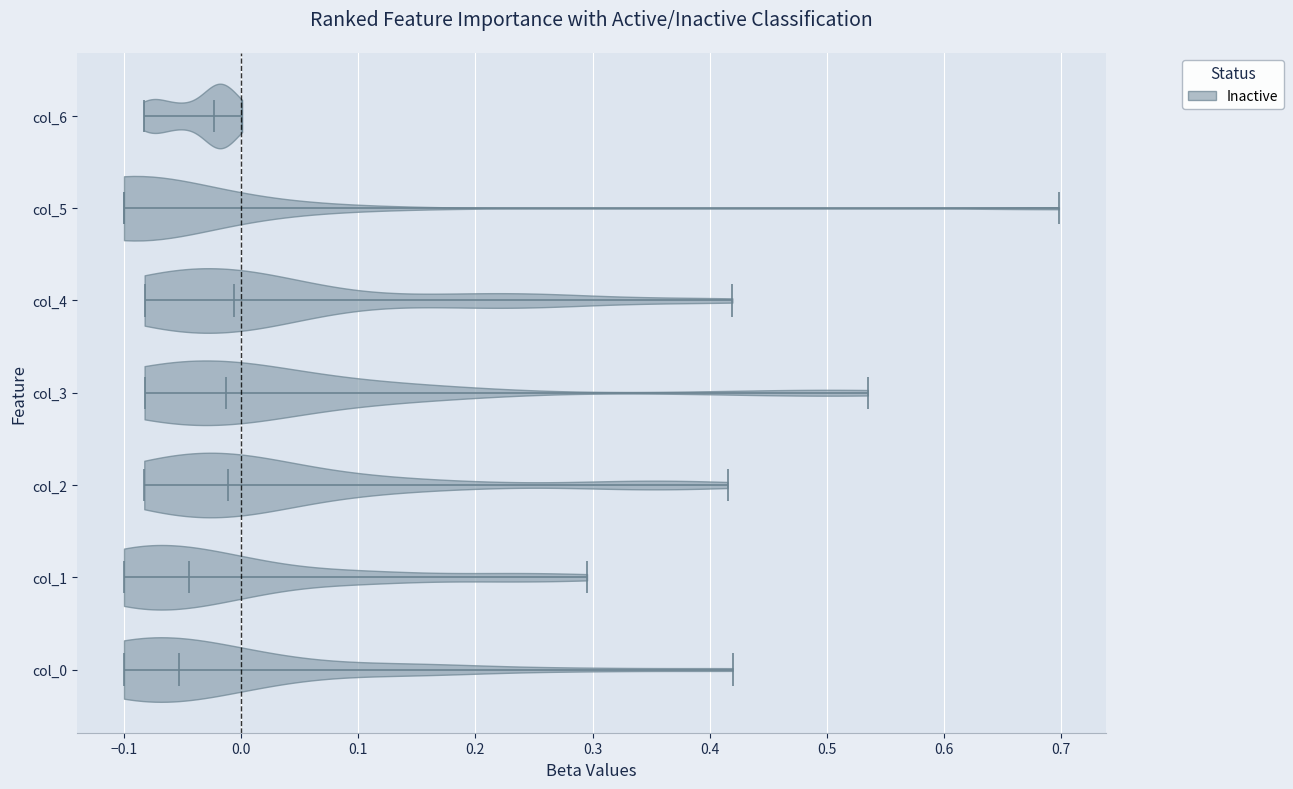

What is the highest point the violin for col_4 reaches on the x-axis? The values are not printed on the chart, so give them approximately, as read against the axis.

0.42